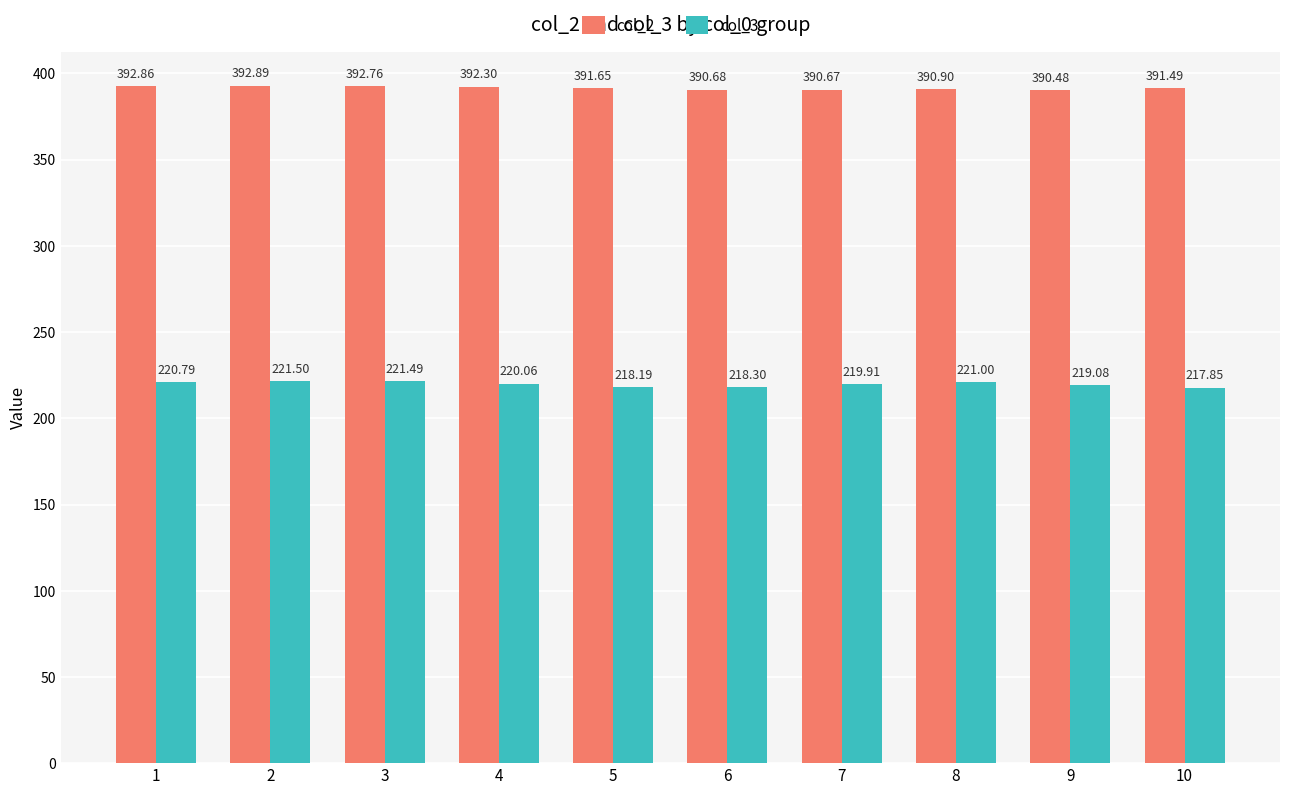

The value of col_3 at 6 is 218.3. True or false?

True